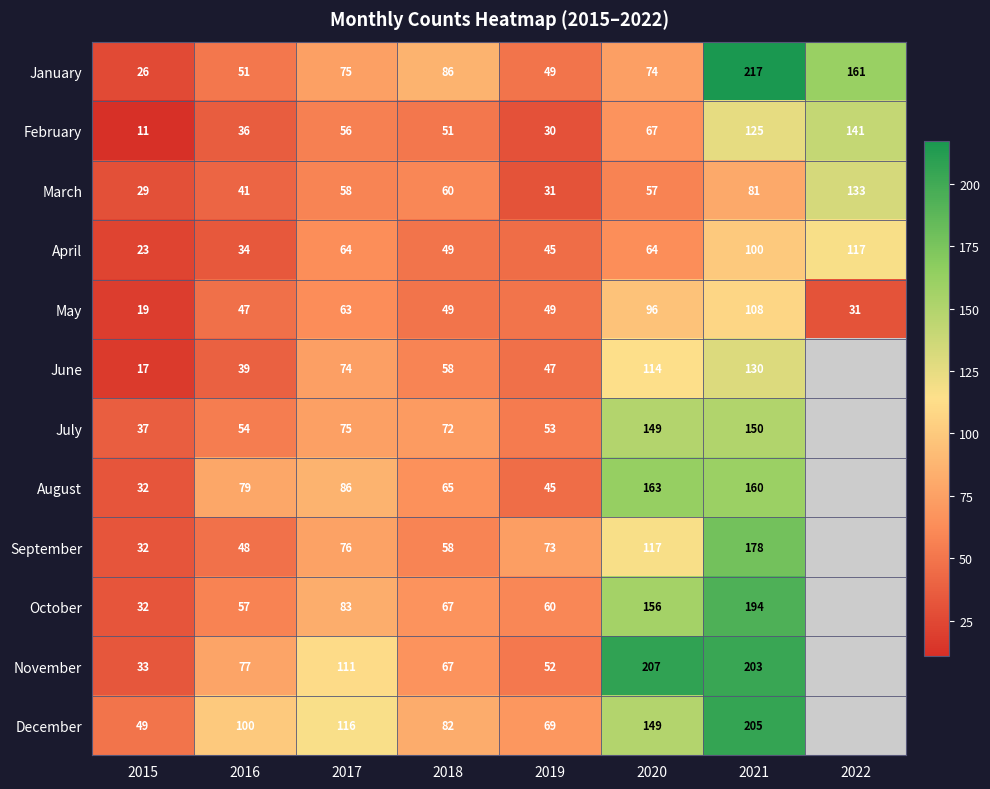

The June series shows 39 at 2016. True or false?

True